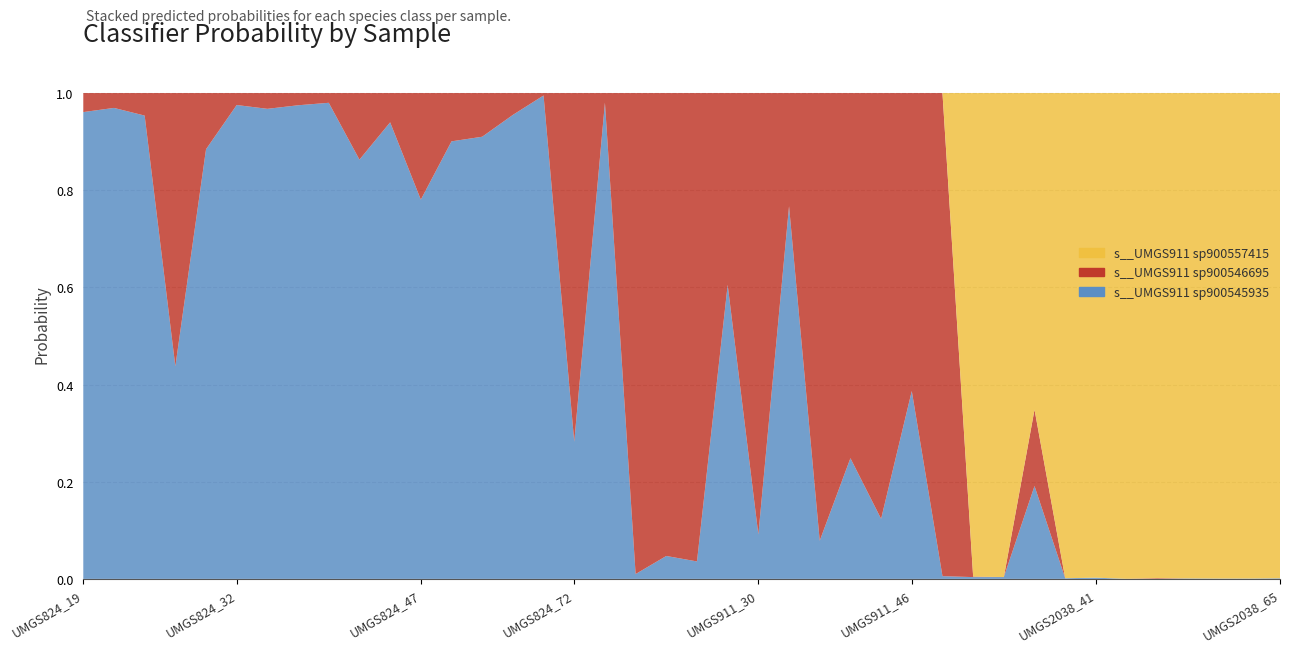

Reading left to right, what are all the values shown in this chart?

s__UMGS911 sp900545935: 1.0	1.0	1.0	0.4	0.9	1.0	1.0	1.0	1.0	0.9	0.9	0.8	0.9	0.9	1.0	1.0	0.3	1.0	0.0	0.0	0.0	0.6	0.1	0.8	0.1	0.2	0.1	0.4	0.0	0.0	0.0	0.2	0.0	0.0	0.0	0.0	0.0	0.0	0.0	0.0
s__UMGS911 sp900546695: 0.0	0.0	0.0	0.6	0.1	0.0	0.0	0.0	0.0	0.1	0.1	0.2	0.1	0.1	0.0	0.0	0.7	0.0	1.0	1.0	1.0	0.4	0.9	0.2	0.9	0.8	0.9	0.6	1.0	0.0	0.0	0.2	0.0	0.0	0.0	0.0	0.0	0.0	0.0	0.0
s__UMGS911 sp900557415: 0.0	0.0	0.0	0.0	0.0	0.0	0.0	0.0	0.0	0.0	0.0	0.0	0.0	0.0	0.0	0.0	0.0	0.0	0.0	0.0	0.0	0.0	0.0	0.0	0.0	0.0	0.0	0.0	0.0	1.0	1.0	0.7	1.0	1.0	1.0	1.0	1.0	1.0	1.0	1.0